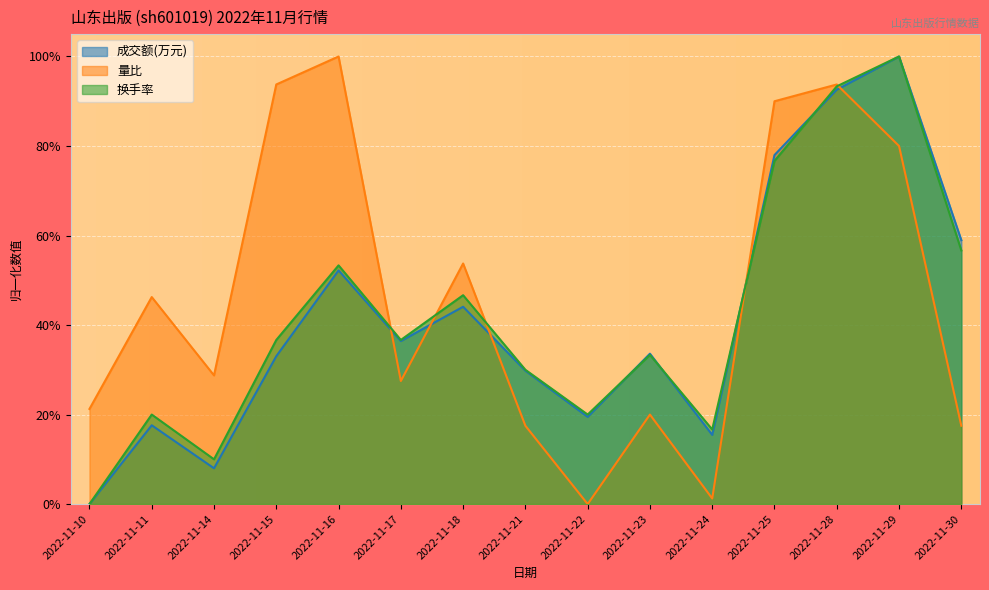

Rank the series at 2022-11-29 from lowest to highest value.

量比, 成交额(万元), 换手率